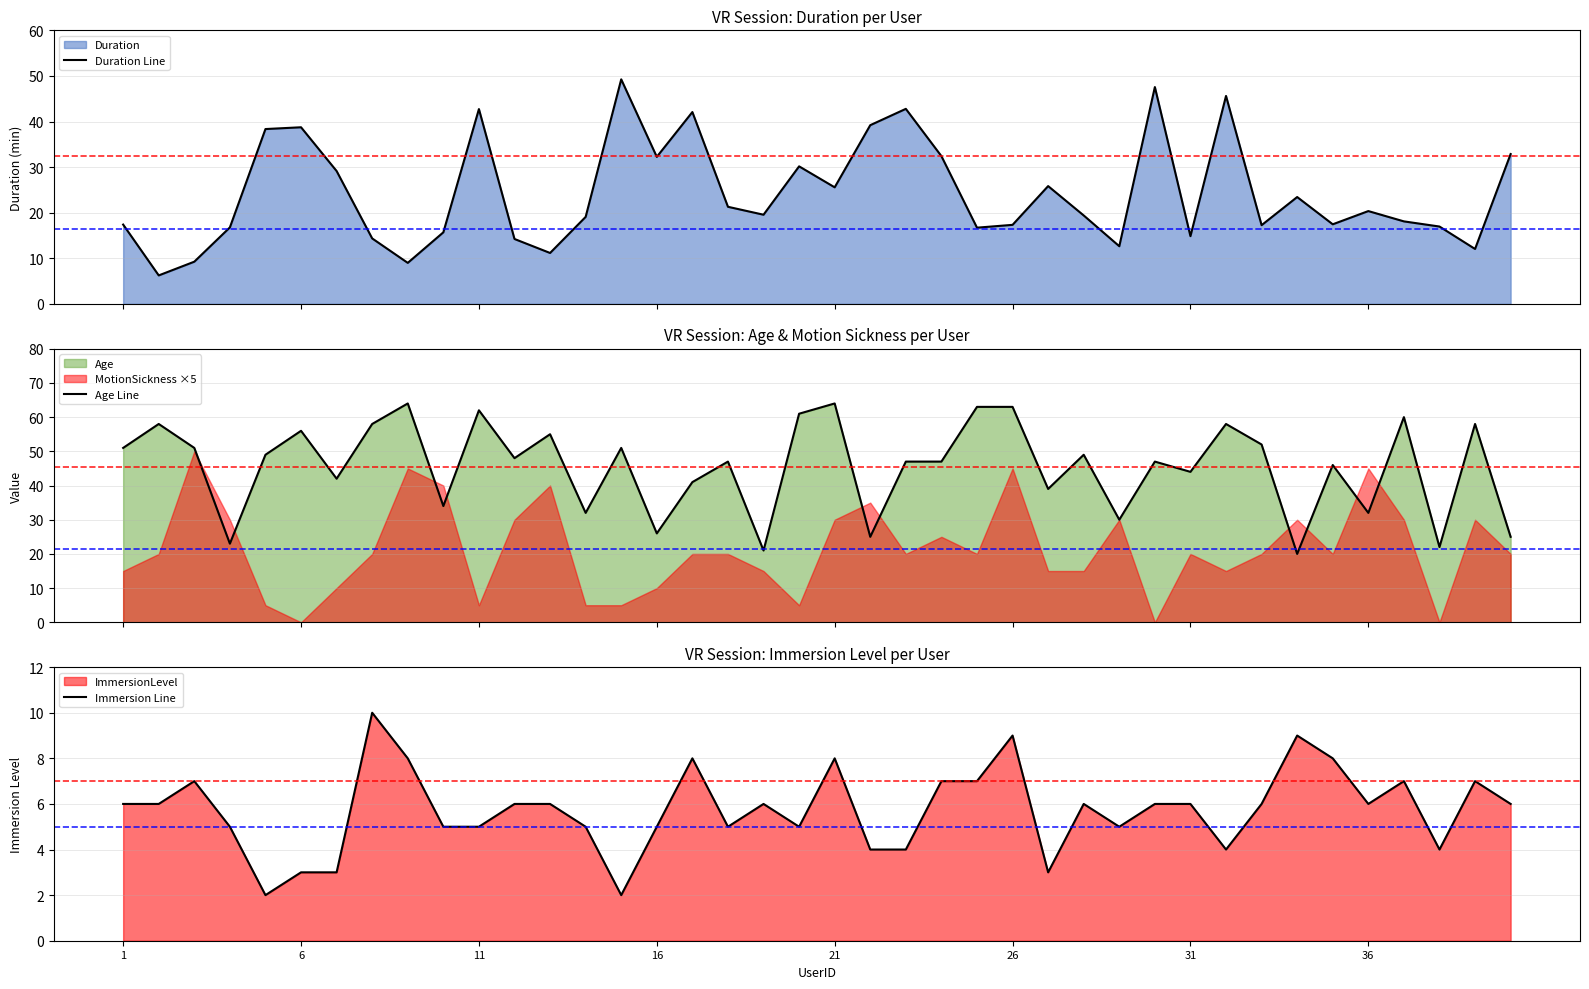

What is the highest value of the Age Line series?

64